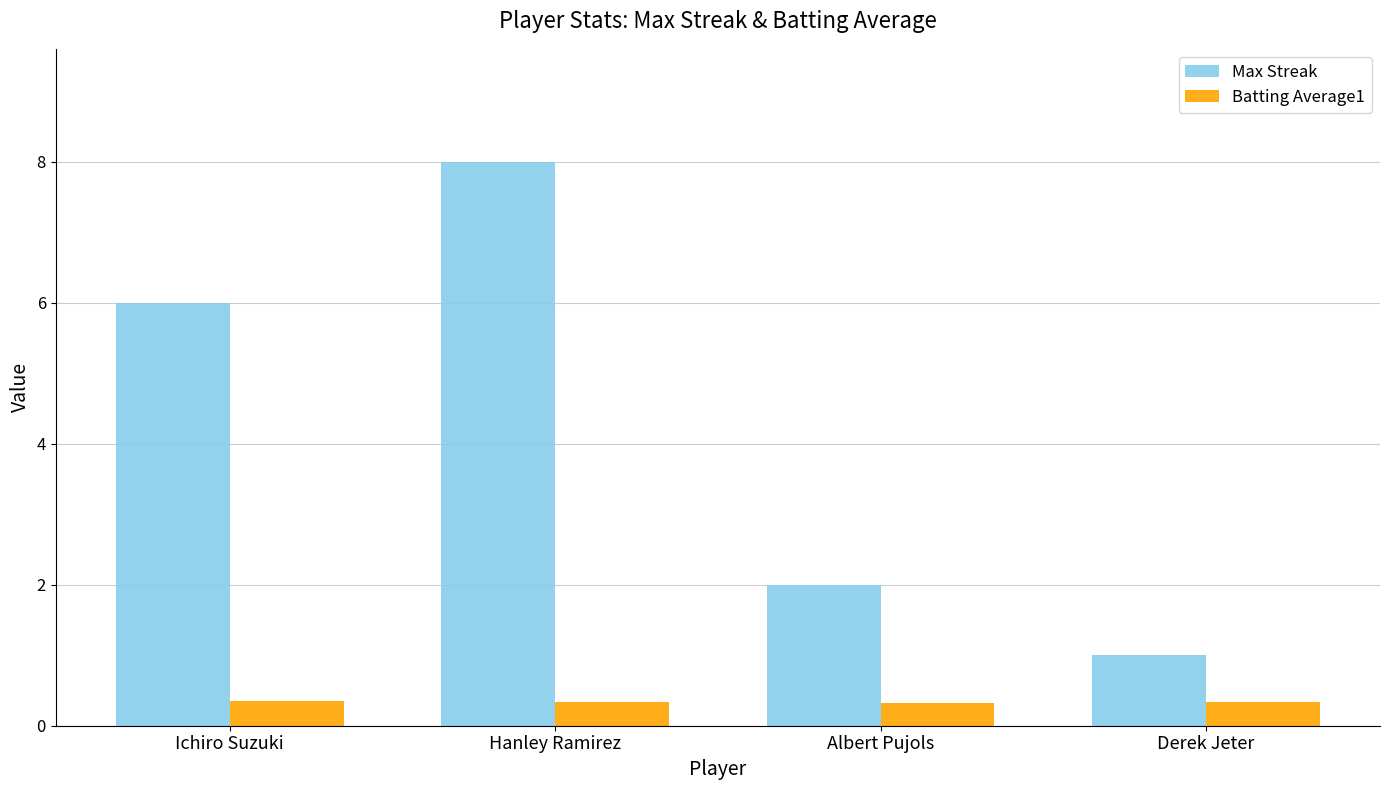

At which category is the sum across all series the highest?

Hanley Ramirez